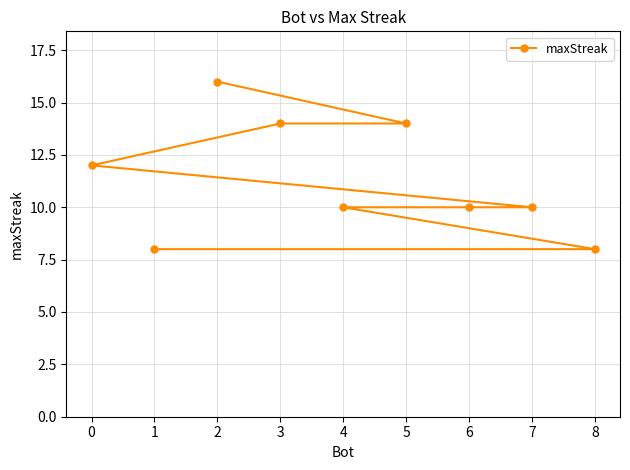

Rank the categories by value from lowest to highest.

8, 1, 7, 6, 4, 0, 5, 3, 2